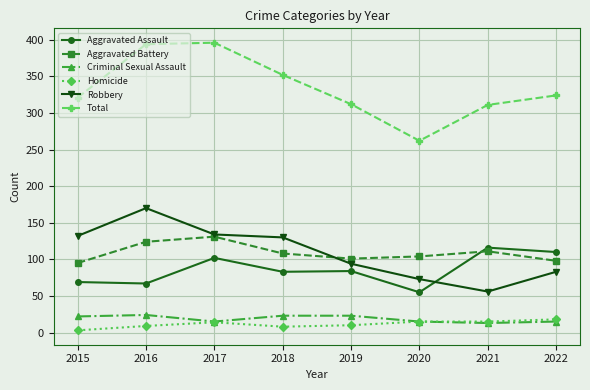

At which category does the chart reach its minimum across all series?

2015